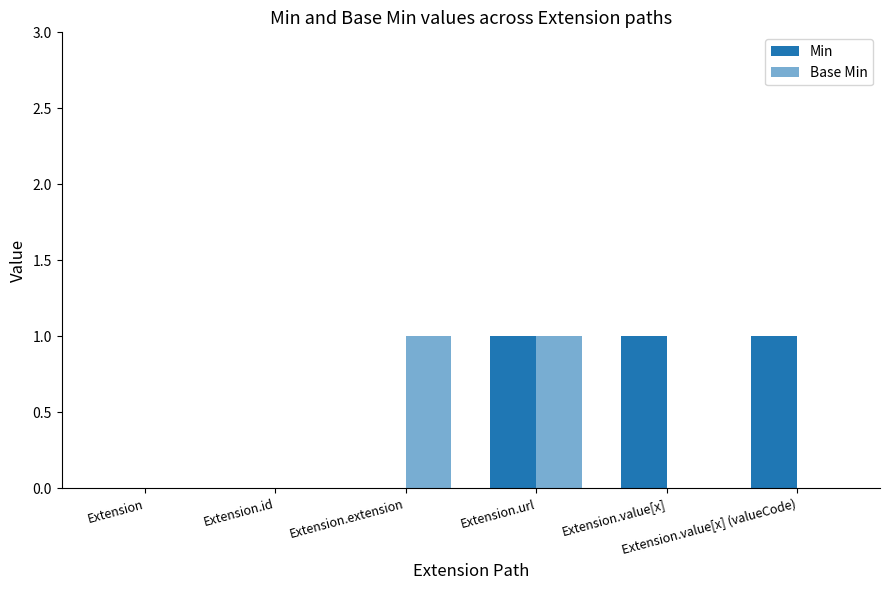

At how many categories does at least one series exceed 0?

4